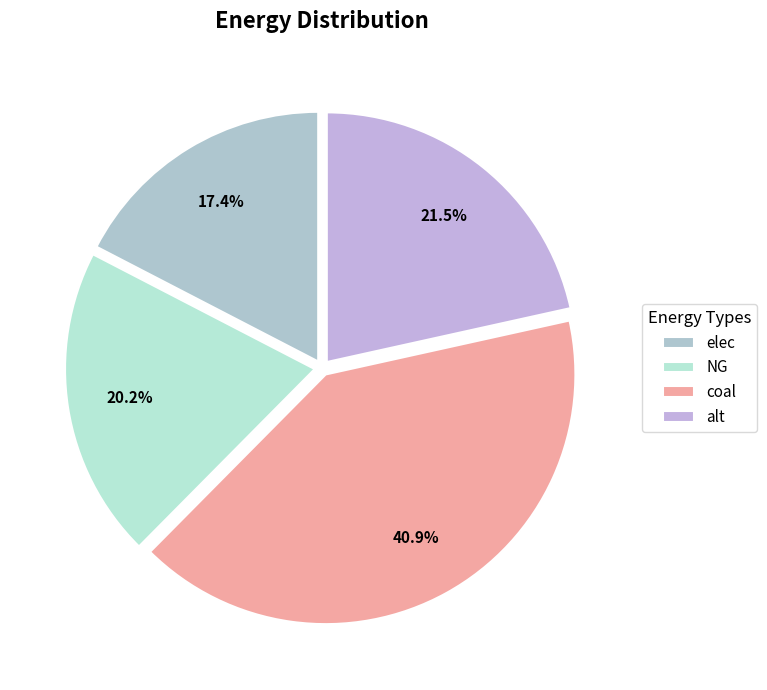

Count the number of slices in the pie.

4